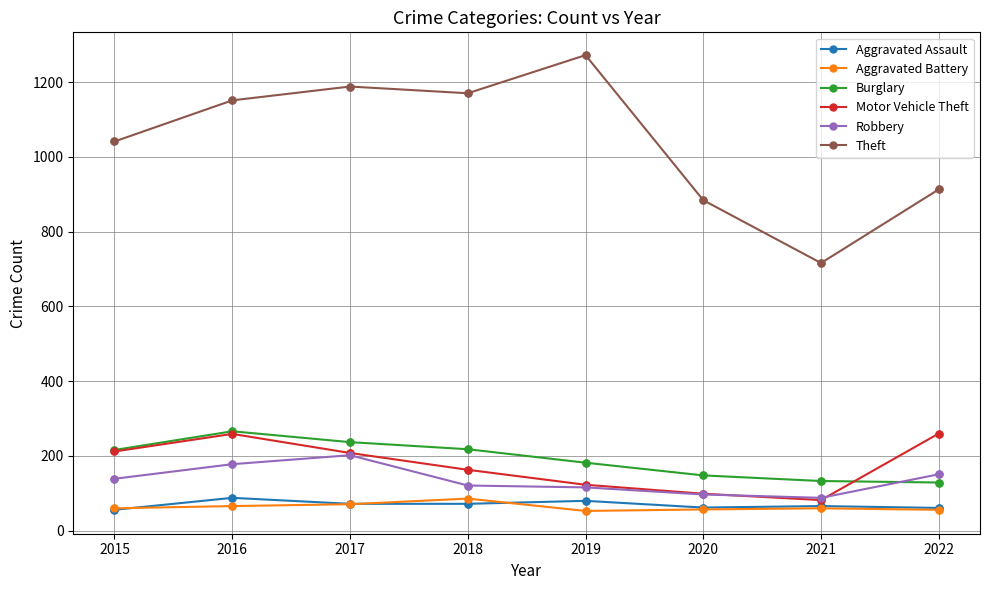

What is the spread (max minus min) of values at 2017?

1117